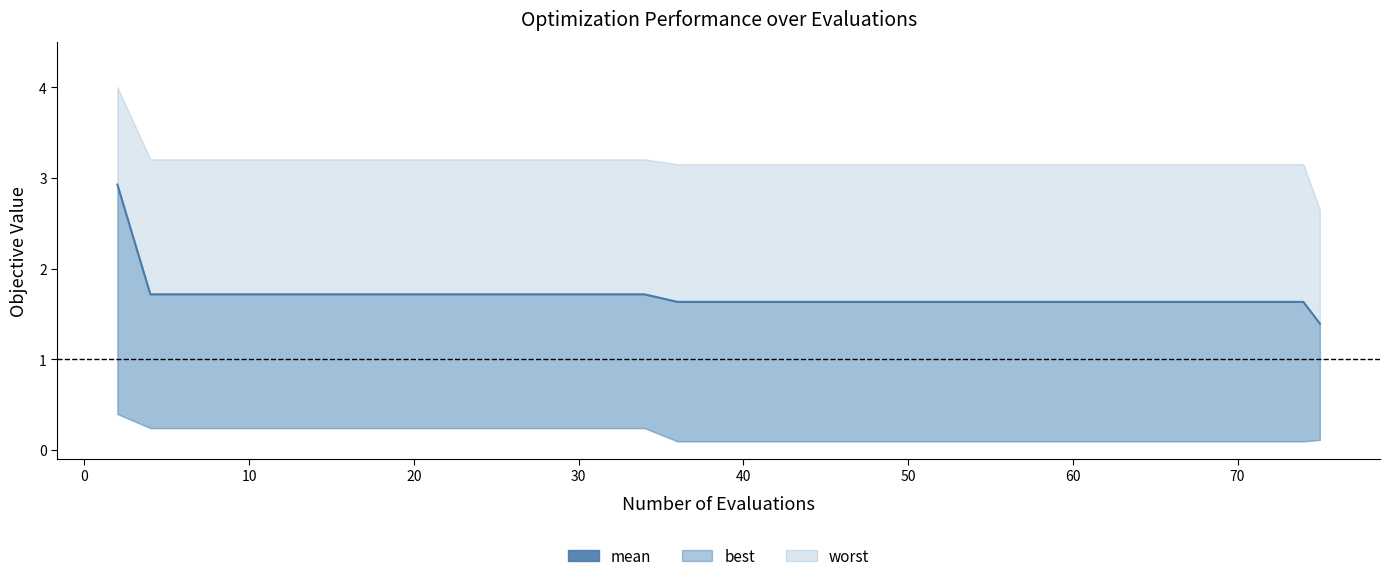

What is the sum of all values?

67.7